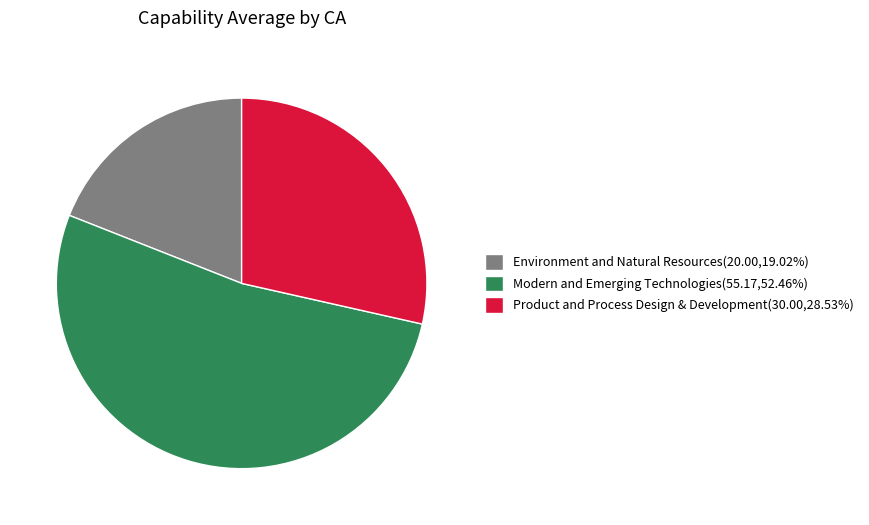

Is Environment and Natural Resources(20.00,19.02%) the majority of the pie?

No